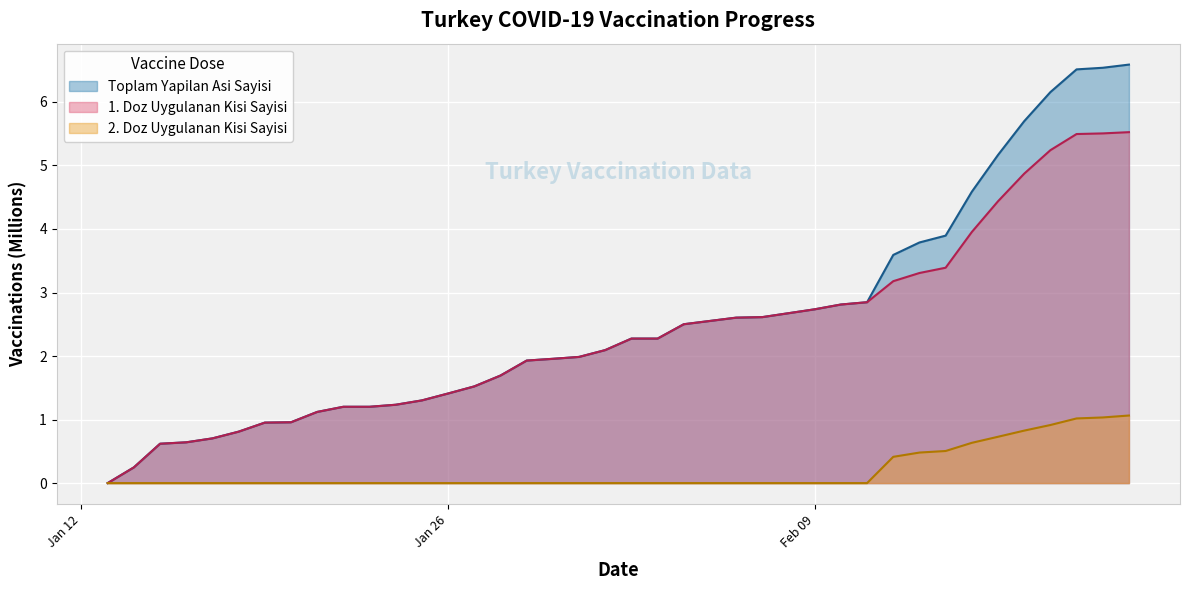

What is the difference between the 2. Doz Uygulanan Kisi Sayisi values at 2021-02-15 and 2021-01-15?

0.6